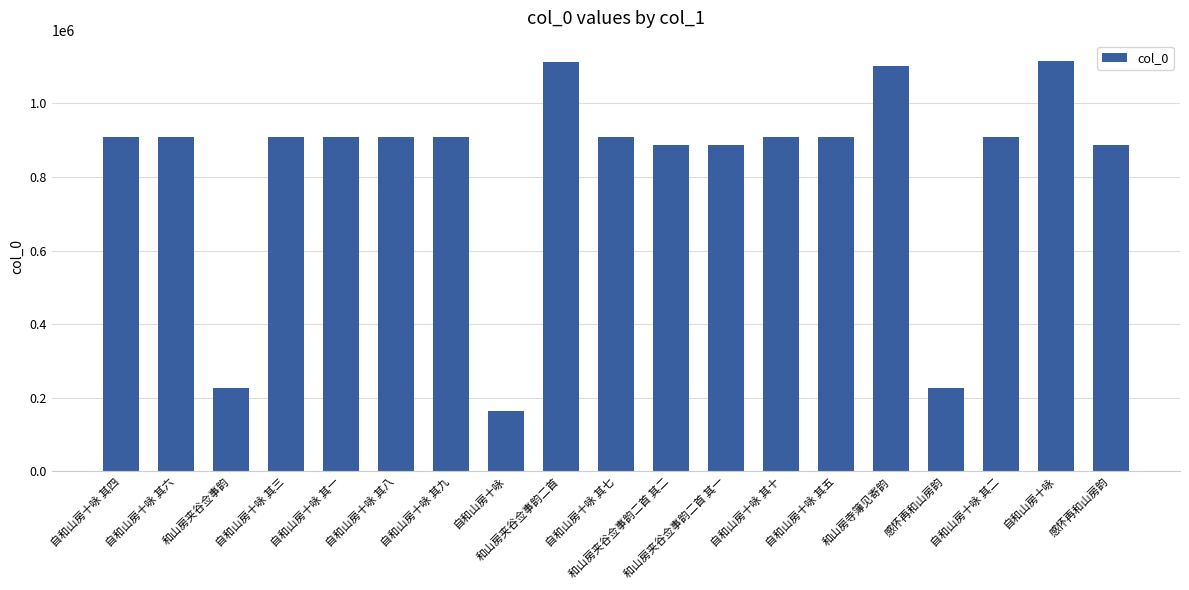

Count the number of categories in the chart.

19